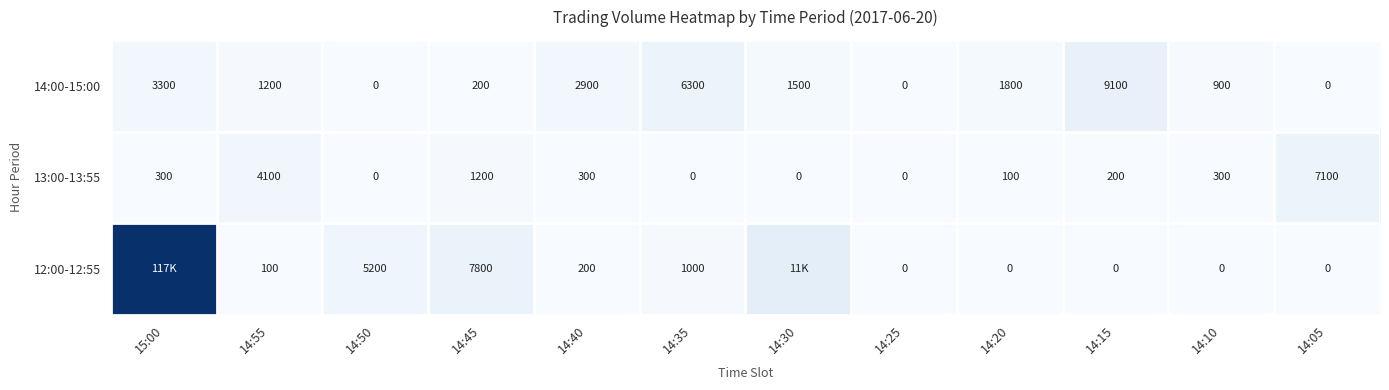

The value of 13:00-13:55 at 14:55 is 4100. True or false?

True